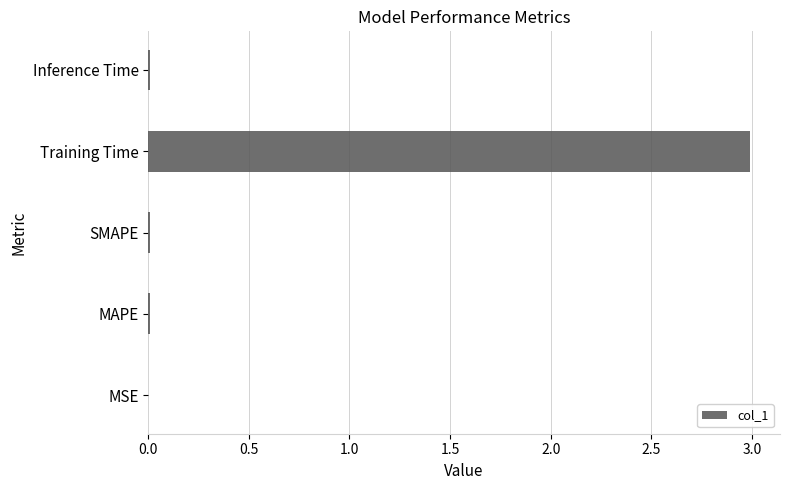

The value at Training Time is 1.4. True or false?

False